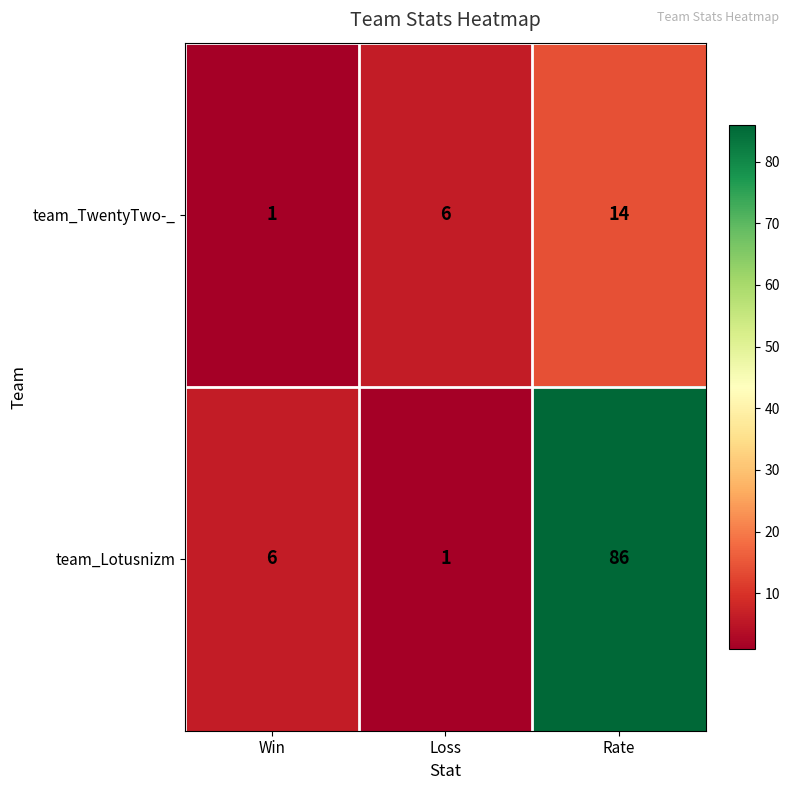

What is the maximum value shown in the chart?

86